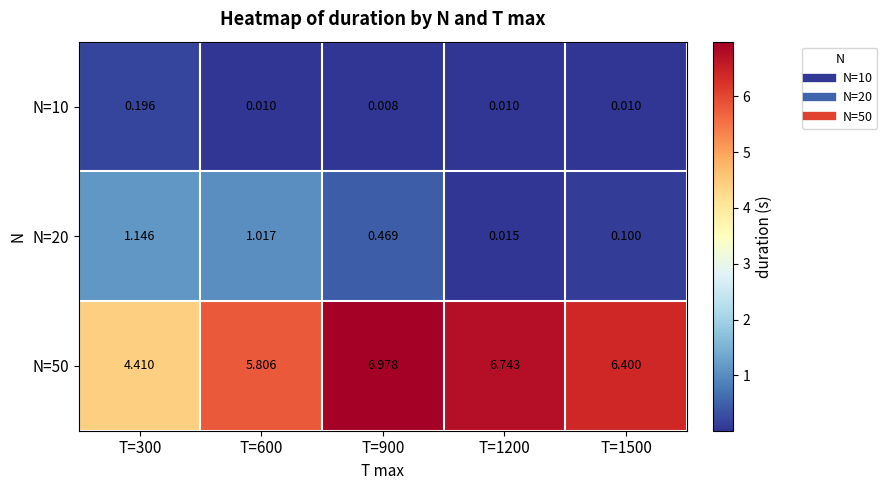

Is the value of N=20 at T=1200 greater than the value of N=10 at T=600?

Yes